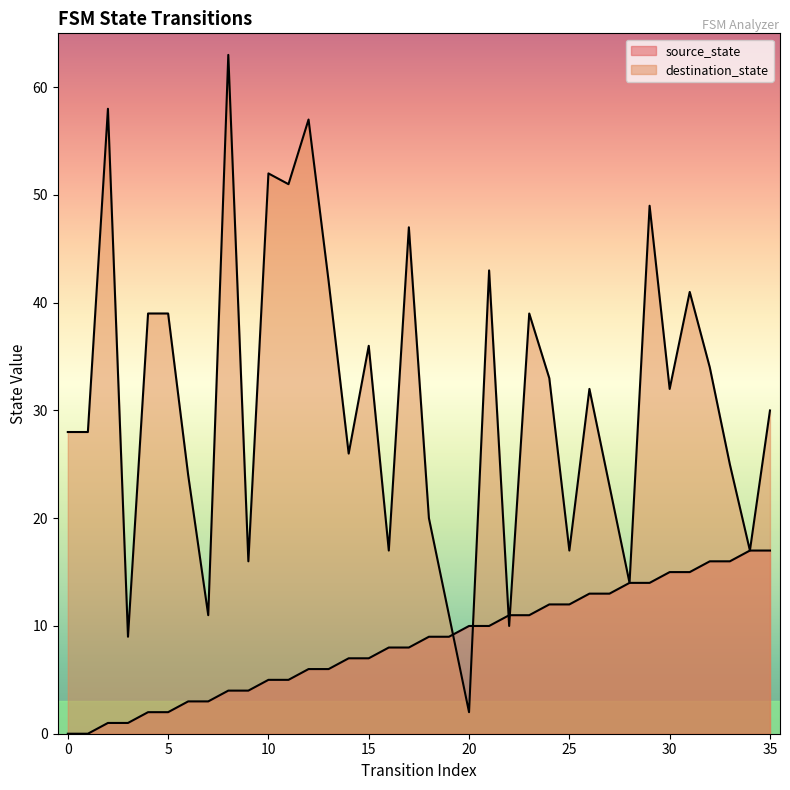

Rank the series by their average value, from highest to lowest.

destination_state, source_state